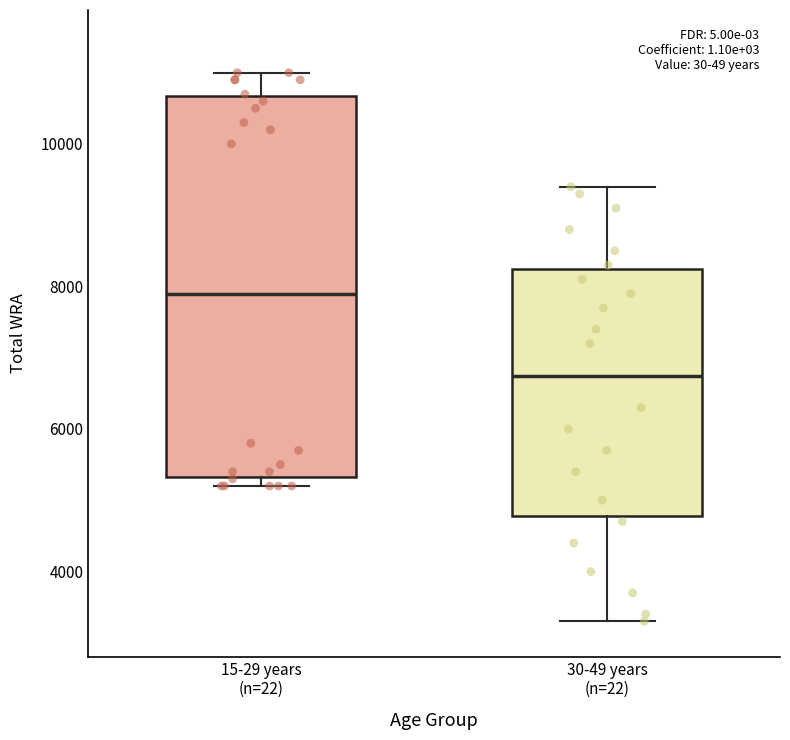

Which box's median line is the highest?

15-29 years (n=22)